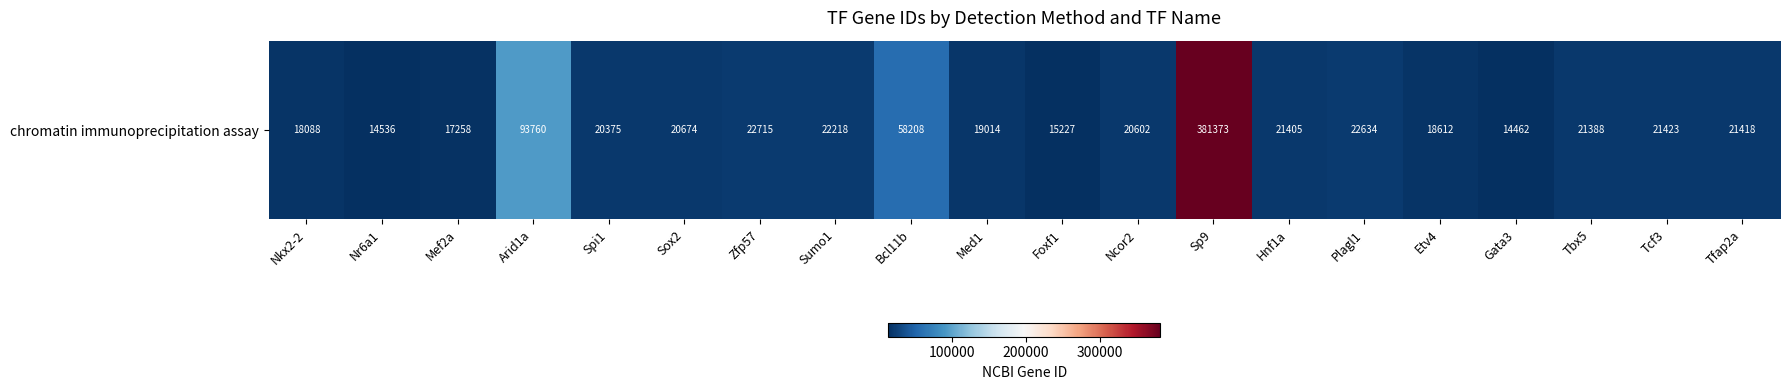

What is the sum of all values?

865390